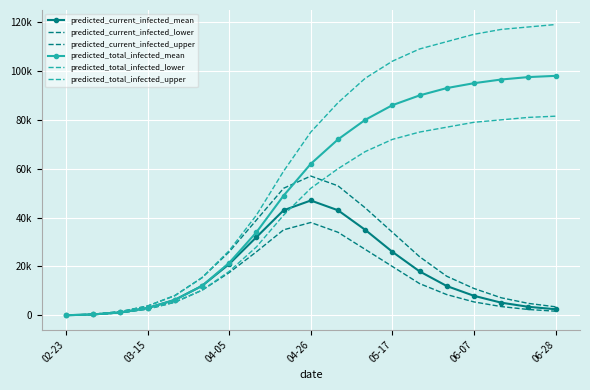

True or false: predicted_current_infected_lower and predicted_total_infected_mean cross at least once.

False